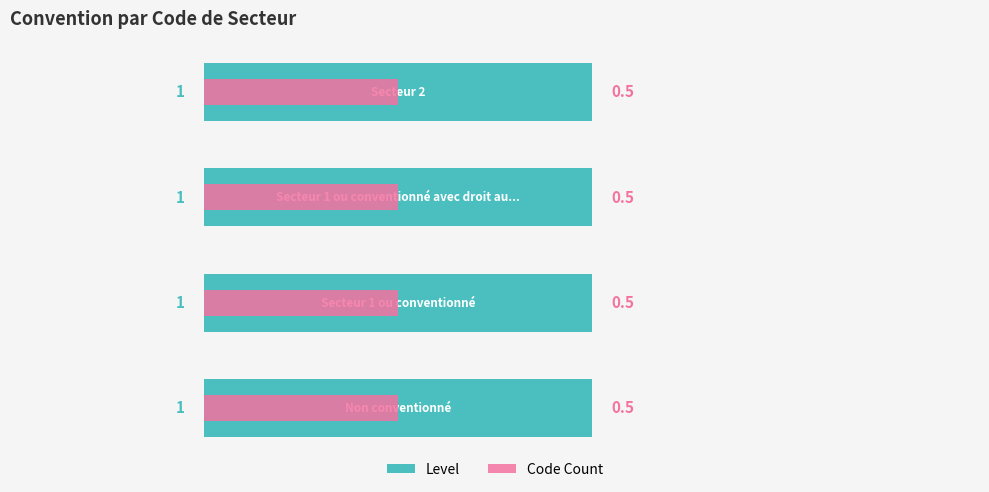

At how many categories does at least one series exceed 0?

4